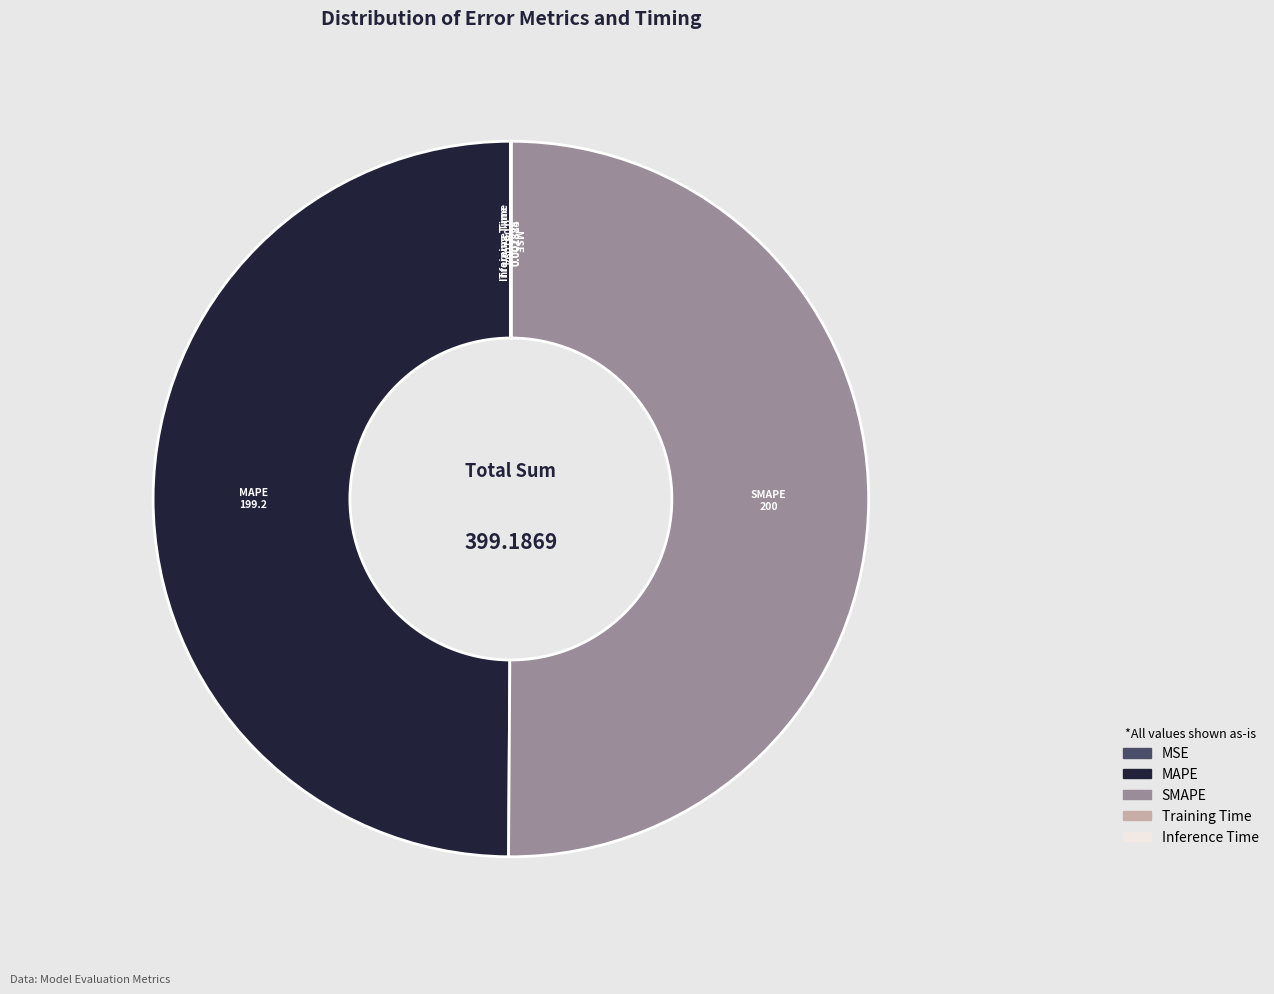

Which category has the smallest portion of the pie?

MSE